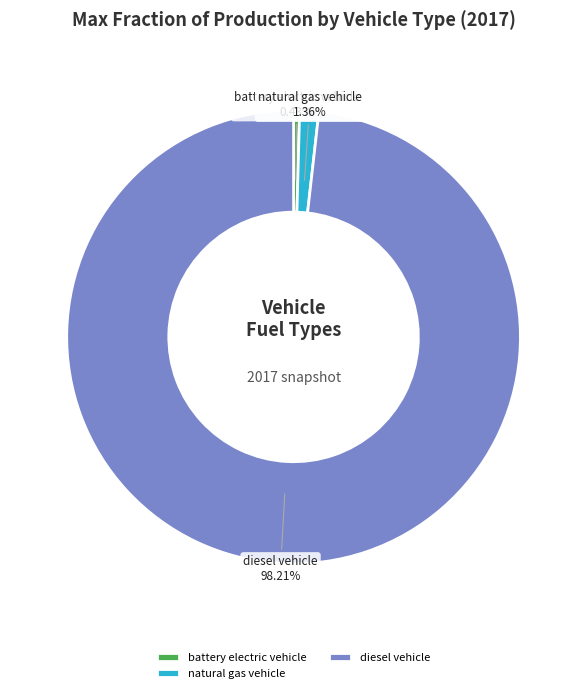

Is there any slice that represents more than half of the pie?

Yes